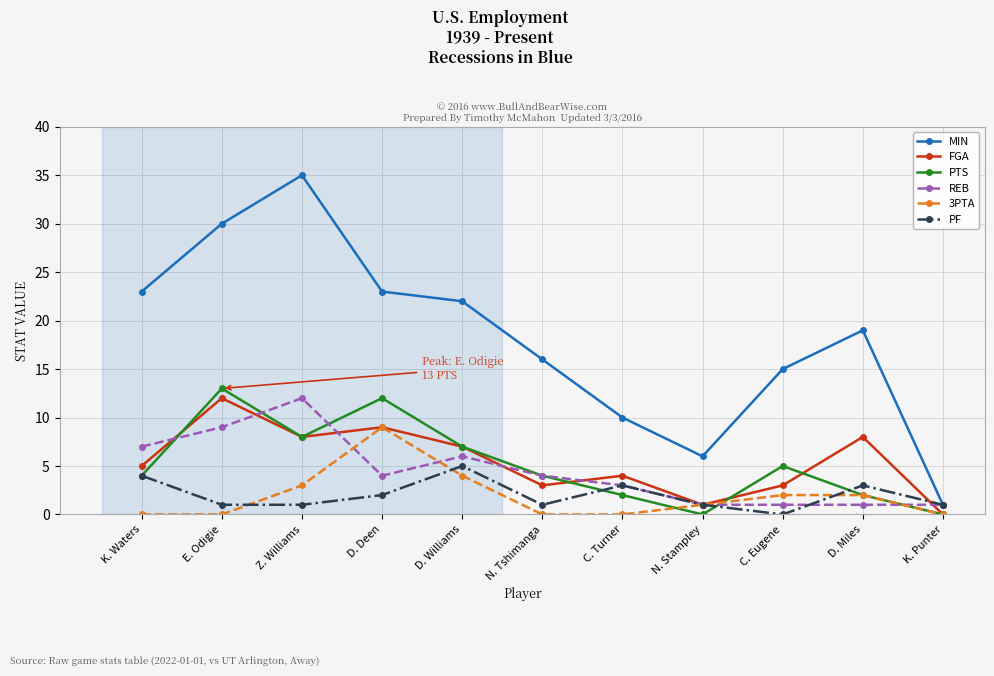

True or false: FGA has more than 1 points higher than both neighbors.

True